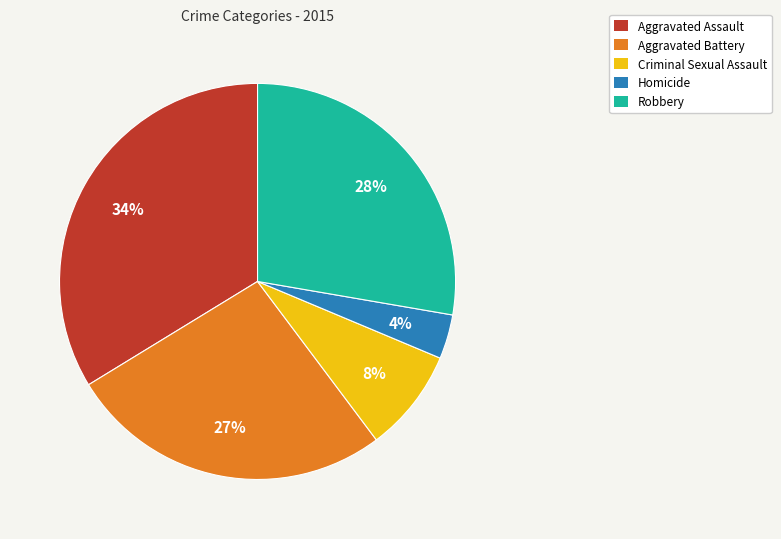

What percentage is the Robbery slice, to the nearest percent?

28%